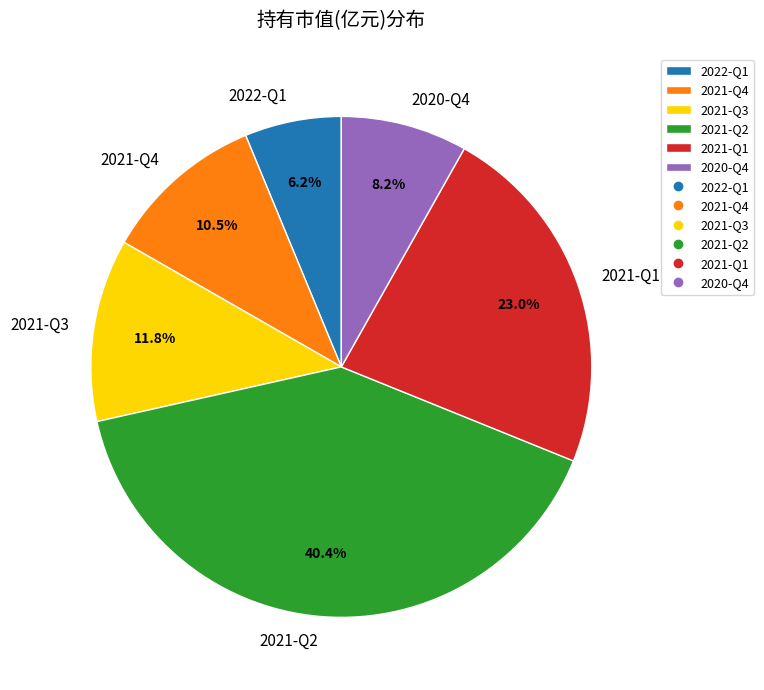

Do 2021-Q1 and 2021-Q2 together represent more than half of the pie?

Yes